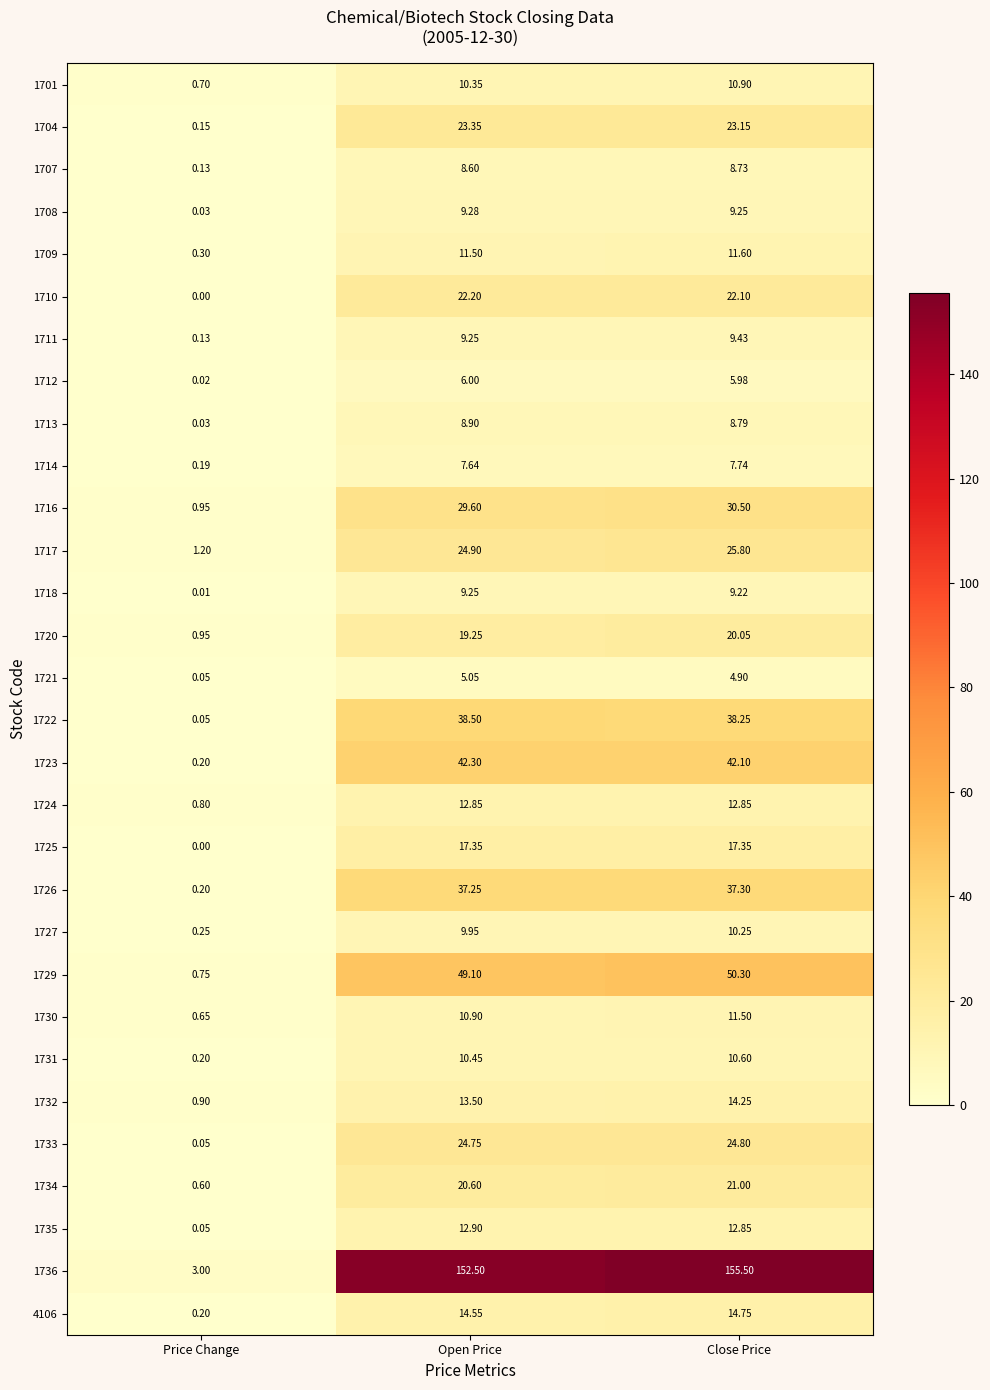

List the labels in order of 1726 value, largest first.

Close Price, Open Price, Price Change